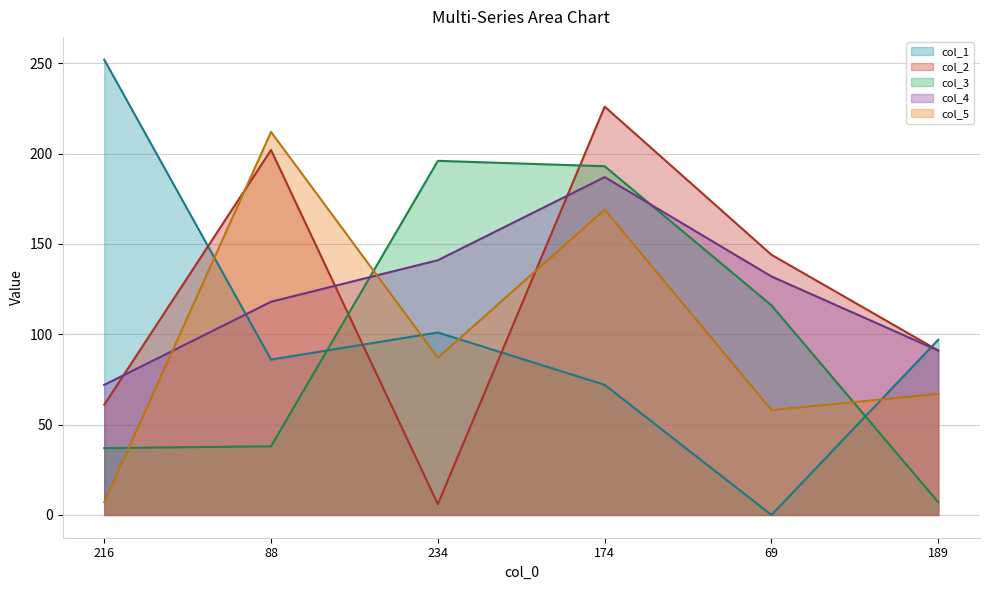

What is the spread (max minus min) of values at 216?

245